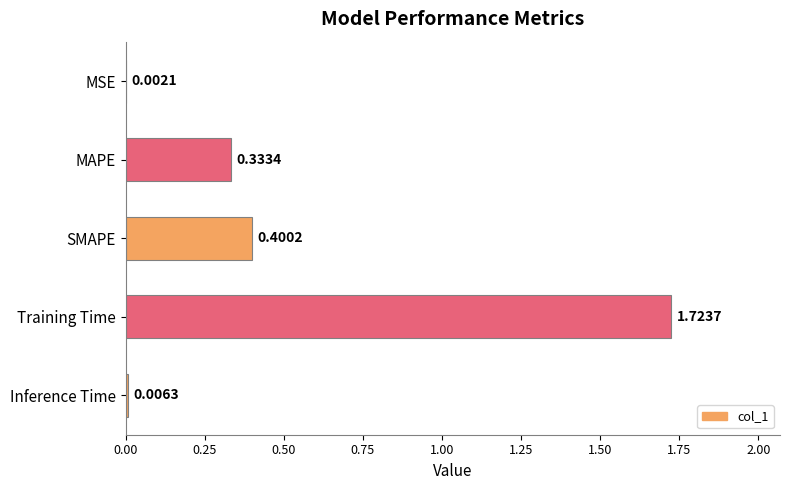

Where is the data nearest to the value 0?

MSE